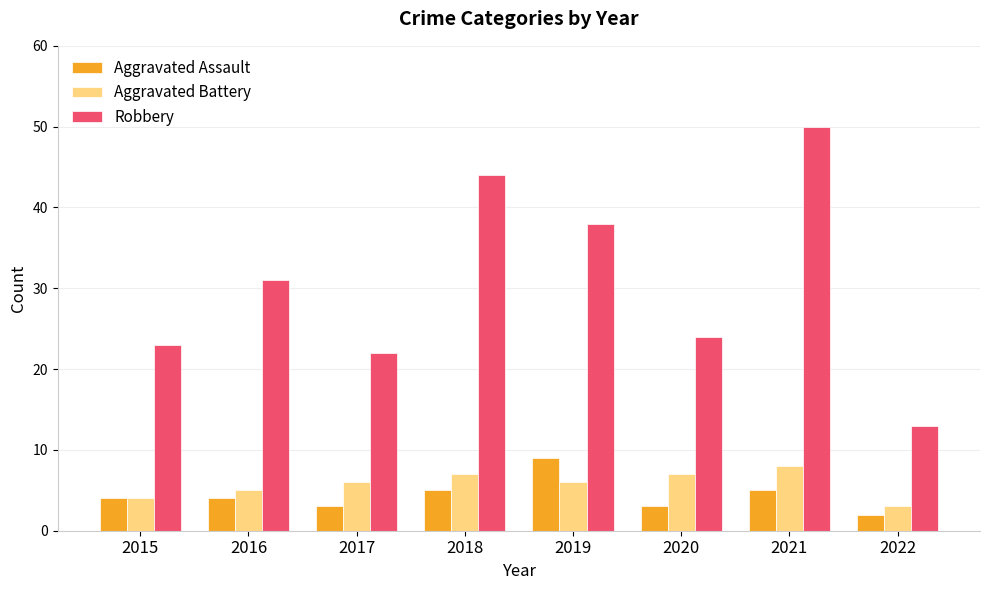

Count the number of categories in the chart.

8